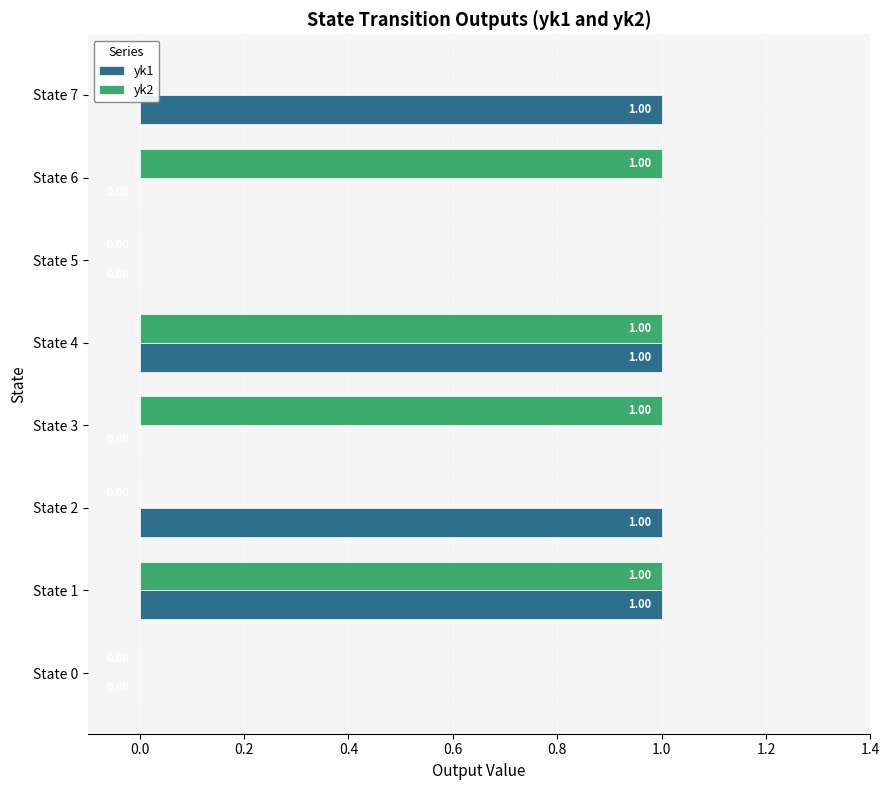

What is the difference between the highest and lowest values at State 7?

1